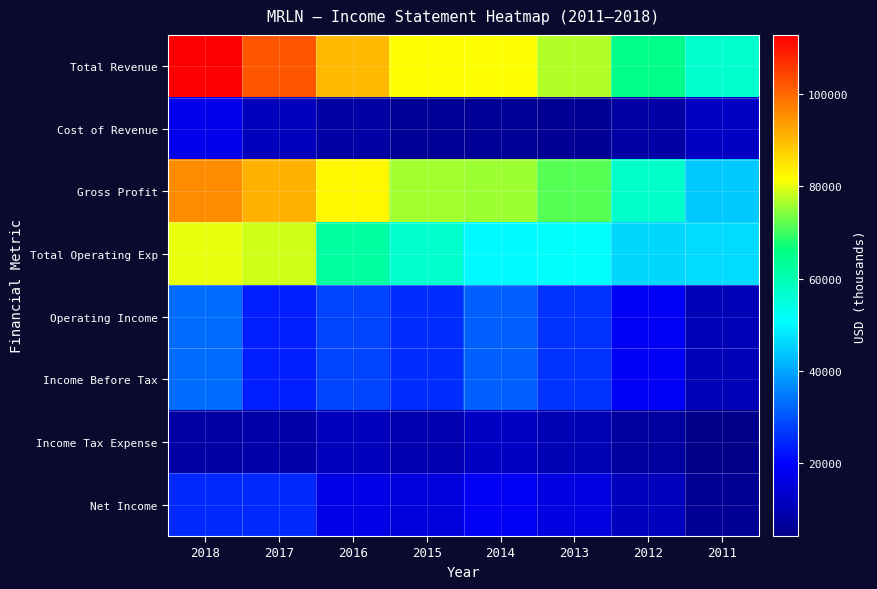

Rank the series by their maximum value, from highest to lowest.

Total Revenue, Gross Profit, Total Operating Exp, Operating Income, Income Before Tax, Net Income, Cost of Revenue, Income Tax Expense